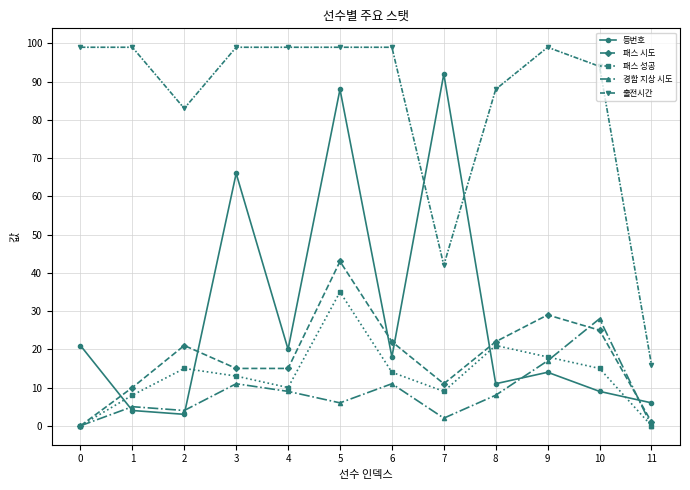

What is the difference between the maximum and minimum values in the 패스 시도 series?

43